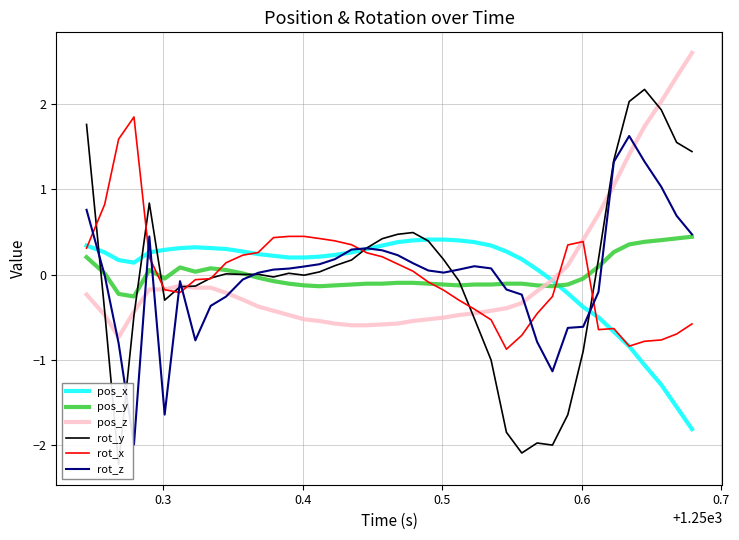

What is the highest value of the rot_z series?

1.6